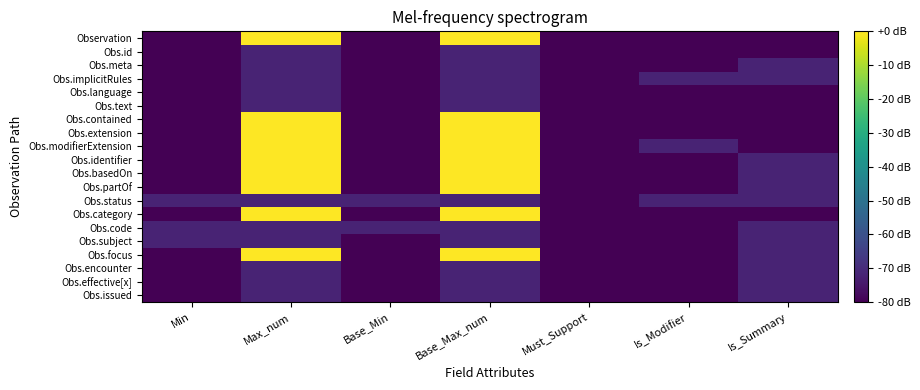

Reading right to left, list all the values displayed in this chart.

Observation: Is_Summary=-80	Is_Modifier=-80	Must_Support=-80	Base_Max_num=0	Base_Min=-80	Max_num=0	Min=-80
Obs.id: Is_Summary=-80	Is_Modifier=-80	Must_Support=-80	Base_Max_num=-72	Base_Min=-80	Max_num=-72	Min=-80
Obs.meta: Is_Summary=-72	Is_Modifier=-80	Must_Support=-80	Base_Max_num=-72	Base_Min=-80	Max_num=-72	Min=-80
Obs.implicitRules: Is_Summary=-72	Is_Modifier=-72	Must_Support=-80	Base_Max_num=-72	Base_Min=-80	Max_num=-72	Min=-80
Obs.language: Is_Summary=-80	Is_Modifier=-80	Must_Support=-80	Base_Max_num=-72	Base_Min=-80	Max_num=-72	Min=-80
Obs.text: Is_Summary=-80	Is_Modifier=-80	Must_Support=-80	Base_Max_num=-72	Base_Min=-80	Max_num=-72	Min=-80
Obs.contained: Is_Summary=-80	Is_Modifier=-80	Must_Support=-80	Base_Max_num=0	Base_Min=-80	Max_num=0	Min=-80
Obs.extension: Is_Summary=-80	Is_Modifier=-80	Must_Support=-80	Base_Max_num=0	Base_Min=-80	Max_num=0	Min=-80
Obs.modifierExtension: Is_Summary=-80	Is_Modifier=-72	Must_Support=-80	Base_Max_num=0	Base_Min=-80	Max_num=0	Min=-80
Obs.identifier: Is_Summary=-72	Is_Modifier=-80	Must_Support=-80	Base_Max_num=0	Base_Min=-80	Max_num=0	Min=-80
Obs.basedOn: Is_Summary=-72	Is_Modifier=-80	Must_Support=-80	Base_Max_num=0	Base_Min=-80	Max_num=0	Min=-80
Obs.partOf: Is_Summary=-72	Is_Modifier=-80	Must_Support=-80	Base_Max_num=0	Base_Min=-80	Max_num=0	Min=-80
Obs.status: Is_Summary=-72	Is_Modifier=-72	Must_Support=-80	Base_Max_num=-72	Base_Min=-72	Max_num=-72	Min=-72
Obs.category: Is_Summary=-80	Is_Modifier=-80	Must_Support=-80	Base_Max_num=0	Base_Min=-80	Max_num=0	Min=-80
Obs.code: Is_Summary=-72	Is_Modifier=-80	Must_Support=-80	Base_Max_num=-72	Base_Min=-72	Max_num=-72	Min=-72
Obs.subject: Is_Summary=-72	Is_Modifier=-80	Must_Support=-80	Base_Max_num=-72	Base_Min=-80	Max_num=-72	Min=-72
Obs.focus: Is_Summary=-72	Is_Modifier=-80	Must_Support=-80	Base_Max_num=0	Base_Min=-80	Max_num=0	Min=-80
Obs.encounter: Is_Summary=-72	Is_Modifier=-80	Must_Support=-80	Base_Max_num=-72	Base_Min=-80	Max_num=-72	Min=-80
Obs.effective[x]: Is_Summary=-72	Is_Modifier=-80	Must_Support=-80	Base_Max_num=-72	Base_Min=-80	Max_num=-72	Min=-80
Obs.issued: Is_Summary=-72	Is_Modifier=-80	Must_Support=-80	Base_Max_num=-72	Base_Min=-80	Max_num=-72	Min=-80